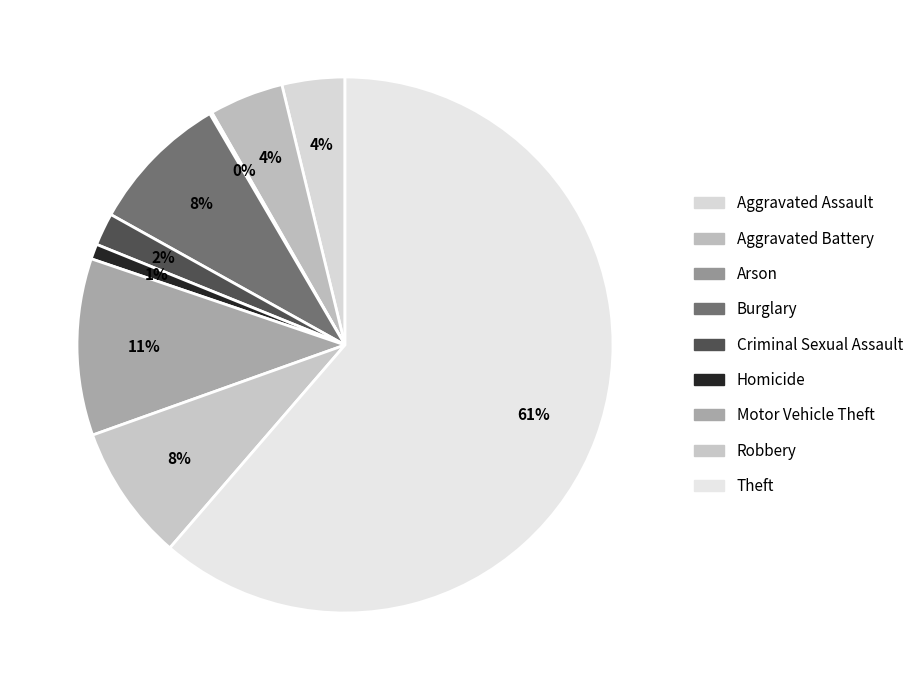

Is the sum of Aggravated Battery and Arson greater than half?

No